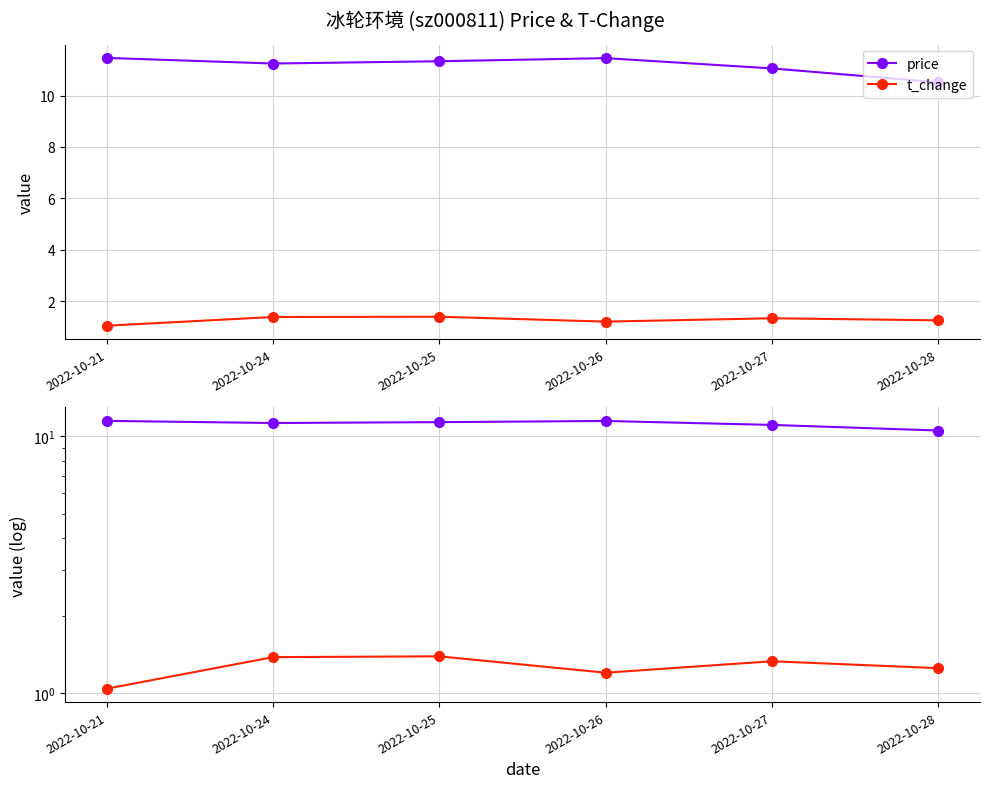

Reading right to left, list all the values displayed in this chart.

price: 10.5	11.1	11.5	11.3	11.2	11.5
t_change: 1.2	1.3	1.2	1.4	1.4	1.0